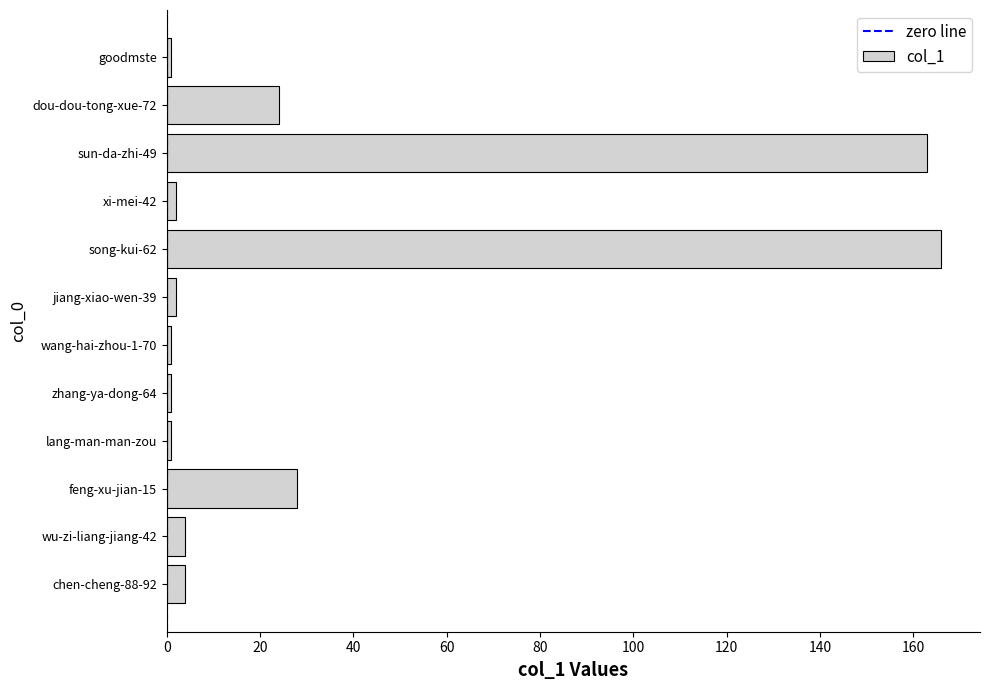

The value at chen-cheng-88-92 is 4. True or false?

True